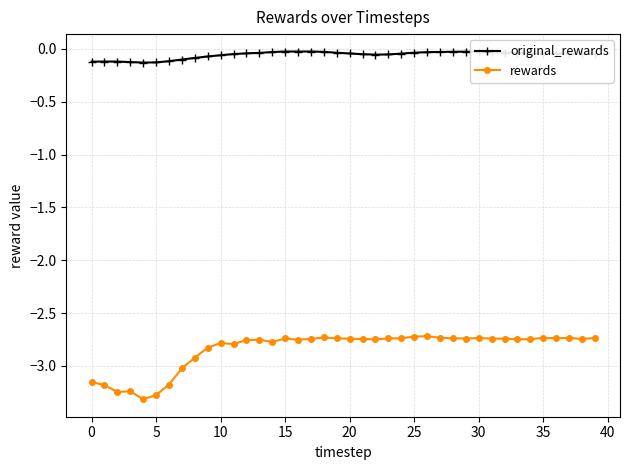

True or false: original_rewards and rewards cross at least once.

False